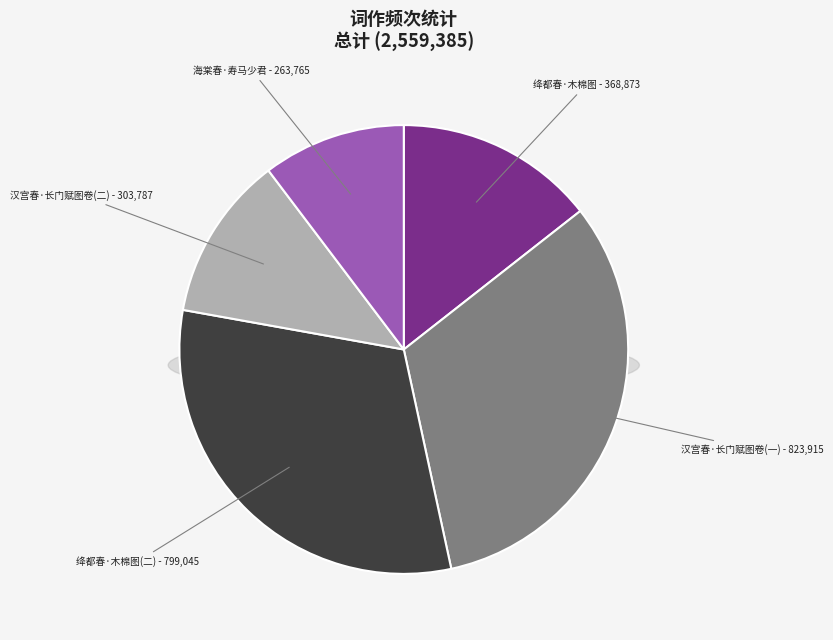

Is it true that 绛都春·为吴亮侪题木棉图 is 21% of the pie?

False